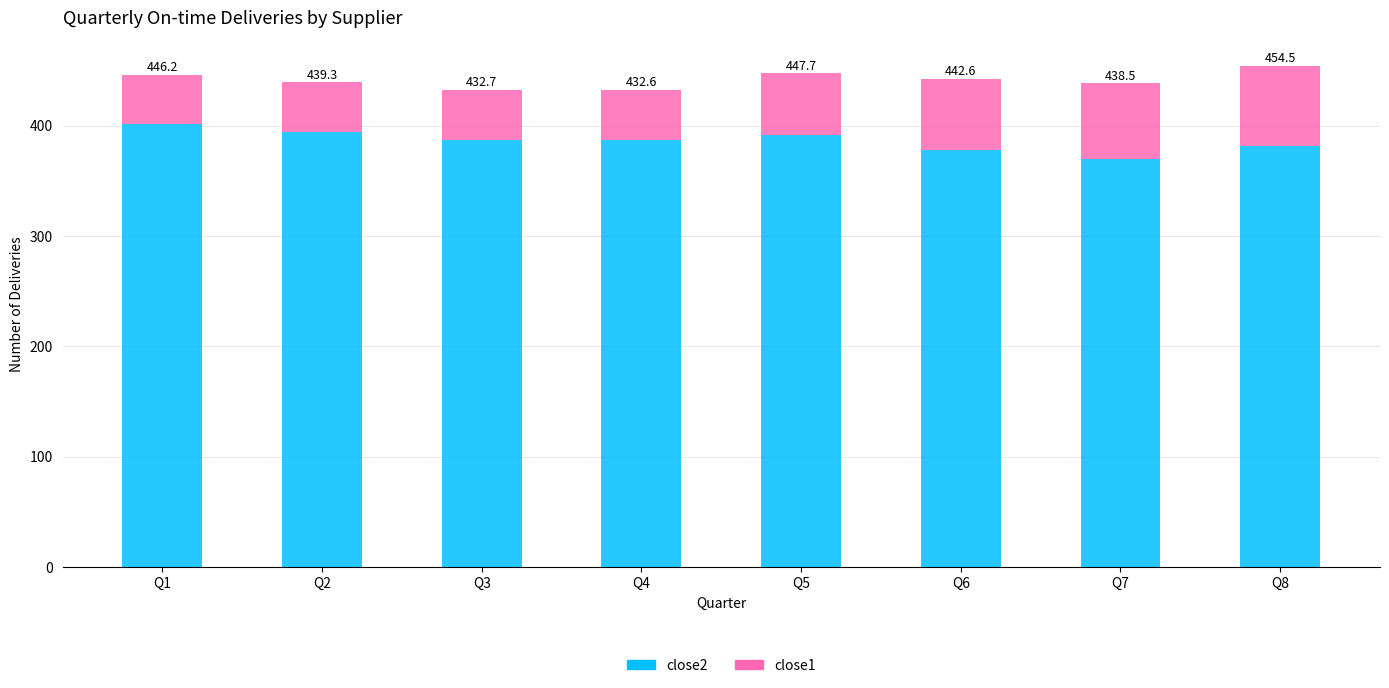

At which category is the sum across all series the highest?

Q8